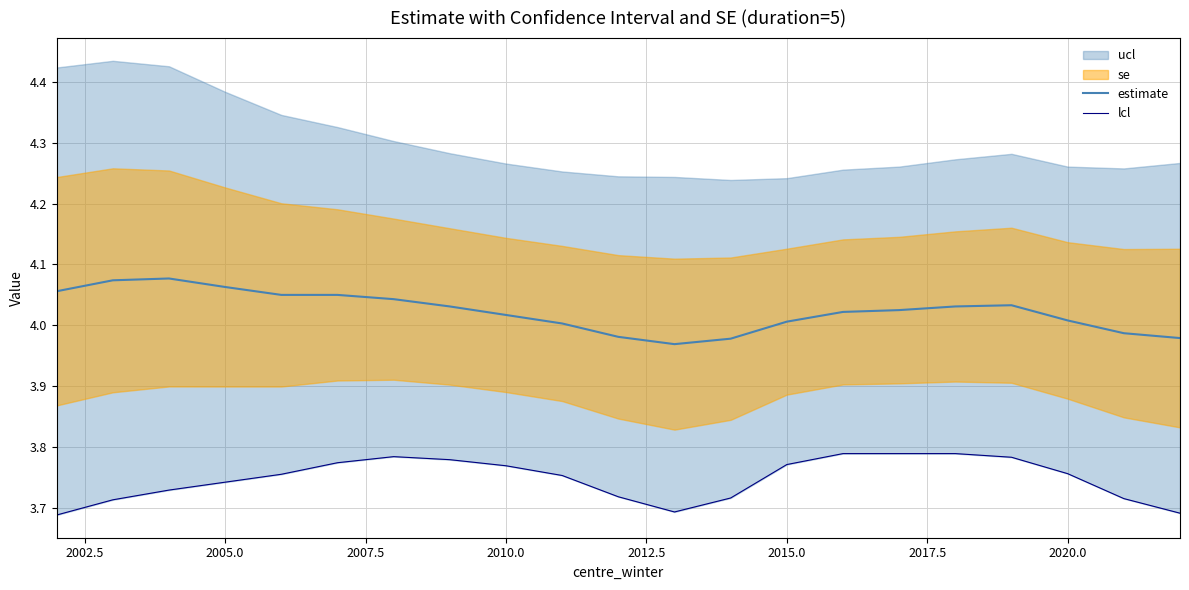

In estimate, how many points are lower than both neighbors (excluding endpoints)?

1